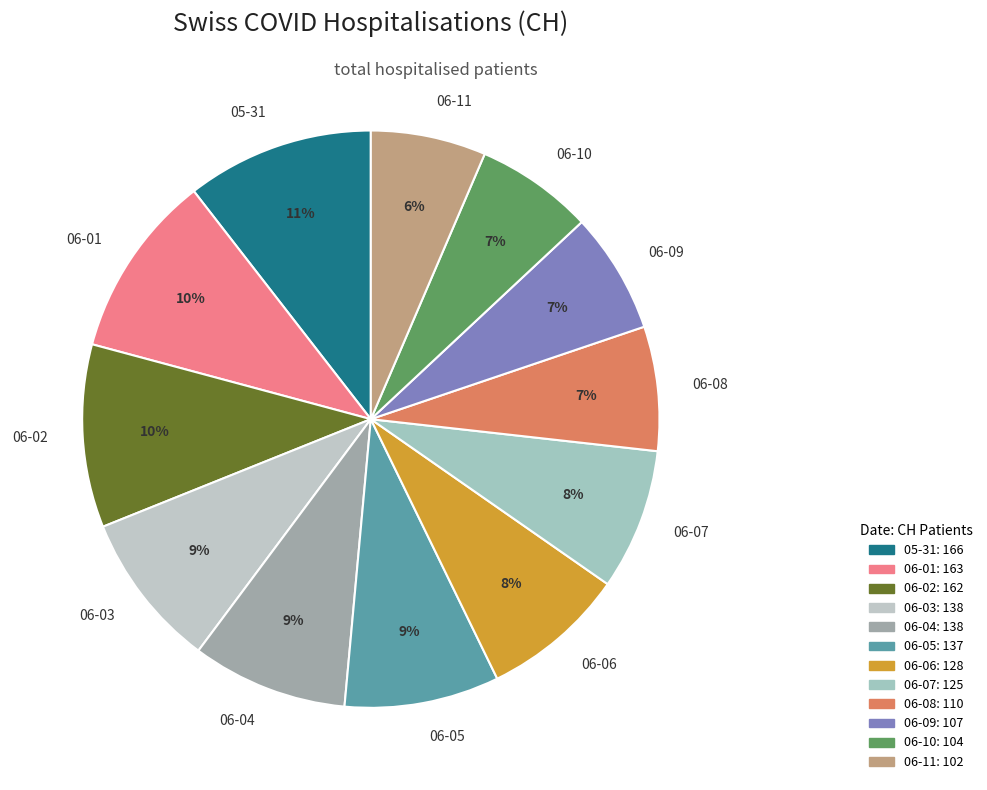

True or false: 06-04 accounts for 21% of the total.

False